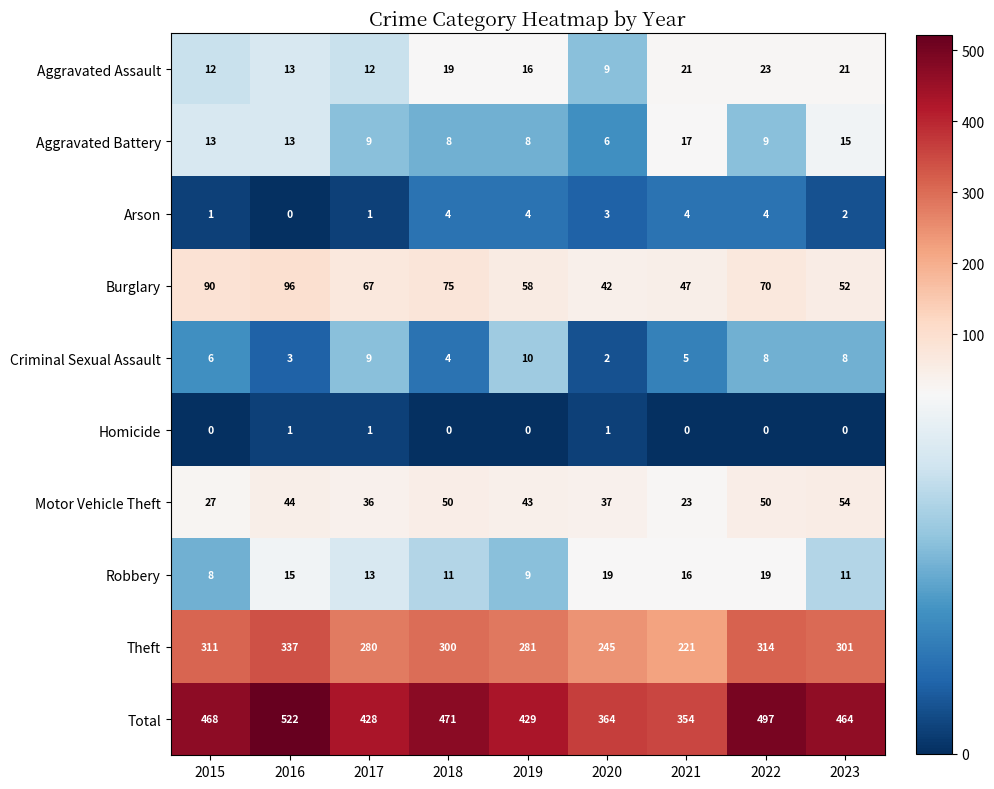

Is it true that Theft equals 337 at 2016?

True